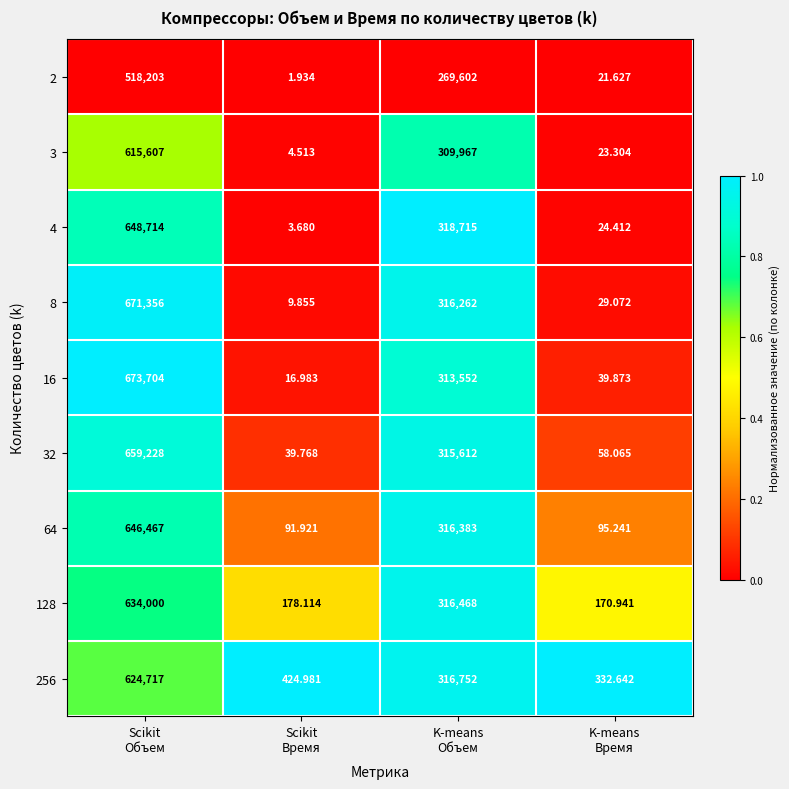

Count the number of data series in this chart.

9